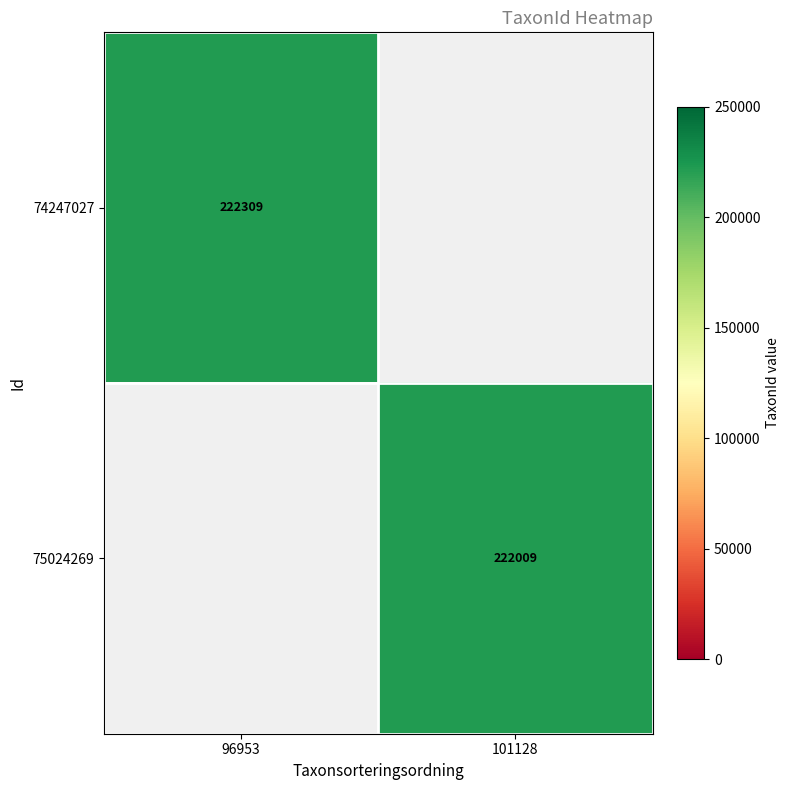

True or false: 74247027 has a value of 222309 at 96953.

True